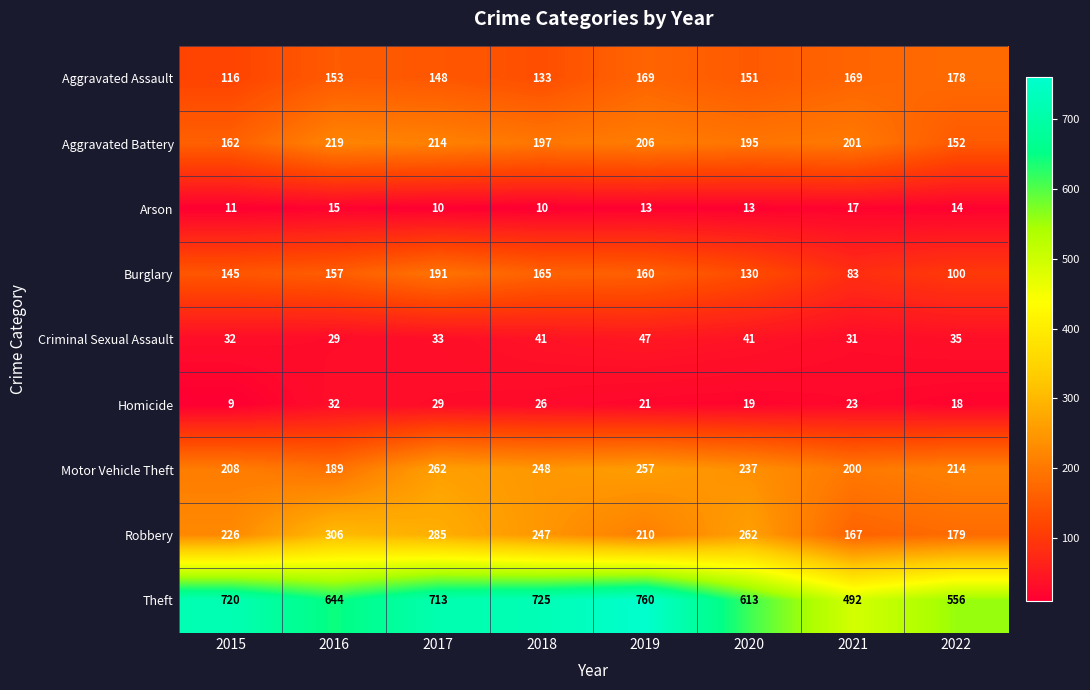

What is the maximum value shown in the chart?

760